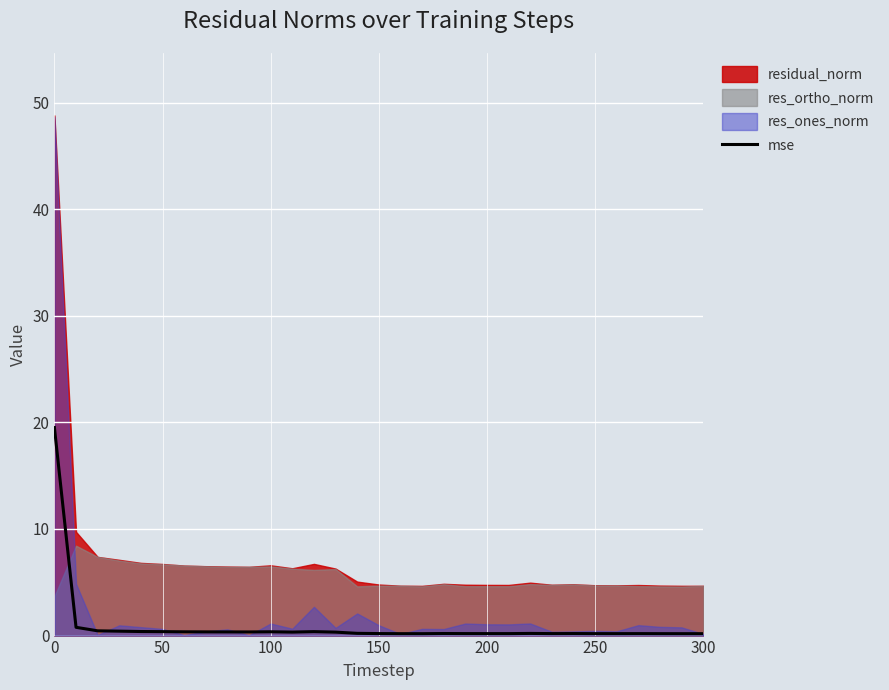

The mse series shows 29.5 at 0. True or false?

False